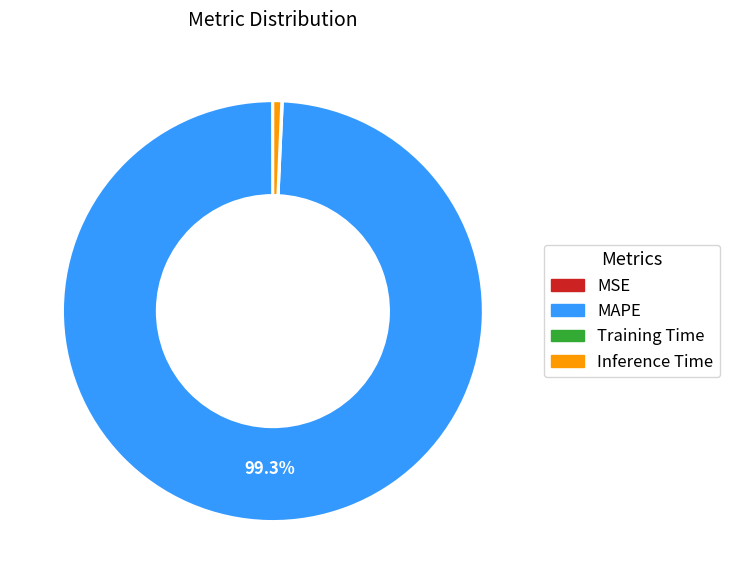

To the nearest percent, what is the difference between the largest and smallest slice percentages?

99%